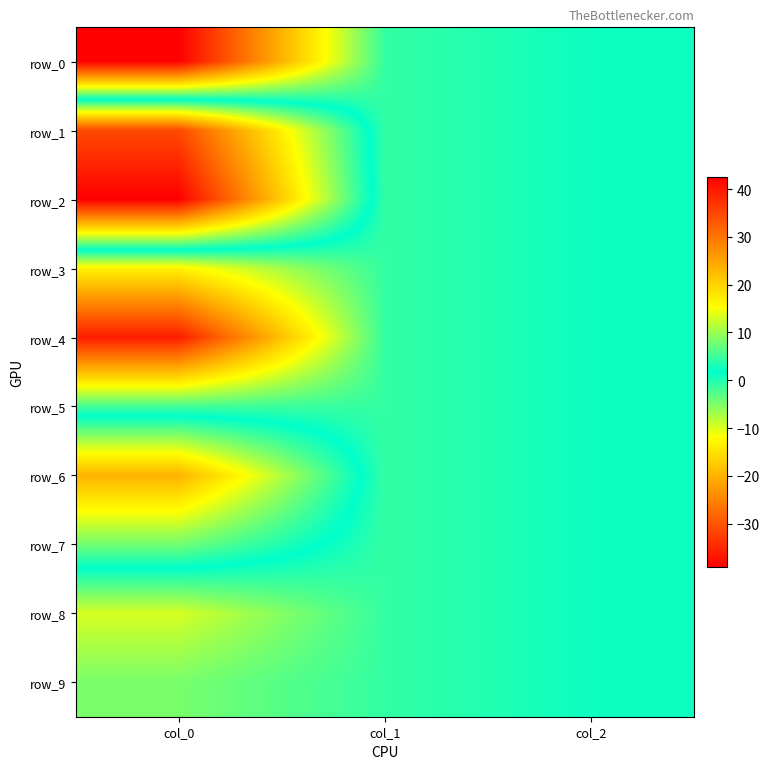

How many values in the row_1 series are below 1?

1